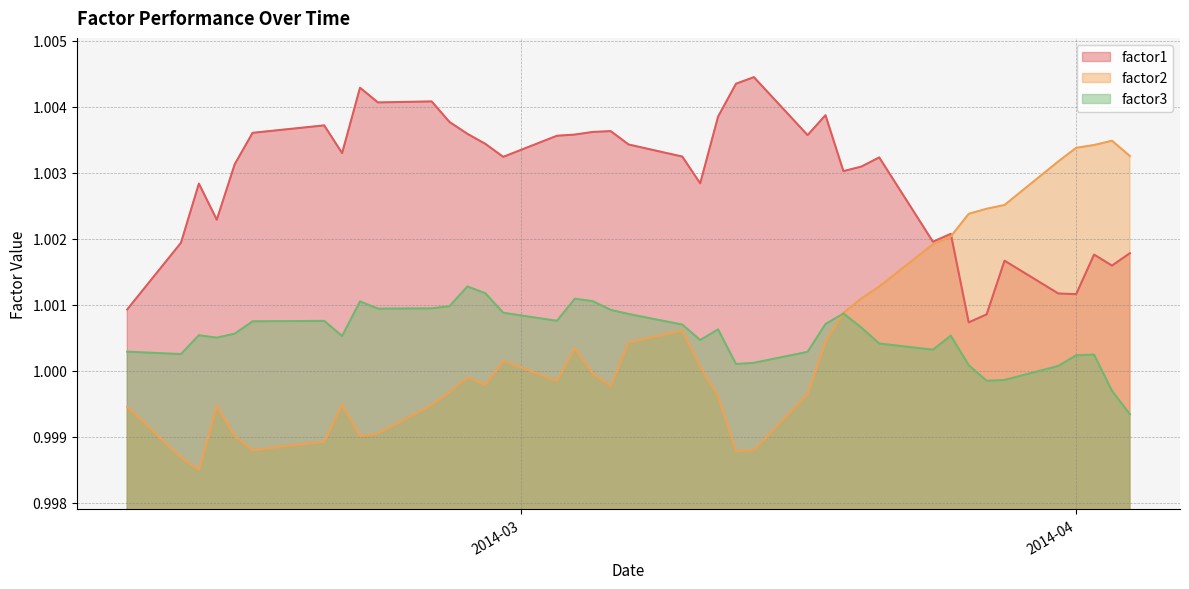

Which series has the widest spread of values?

factor2